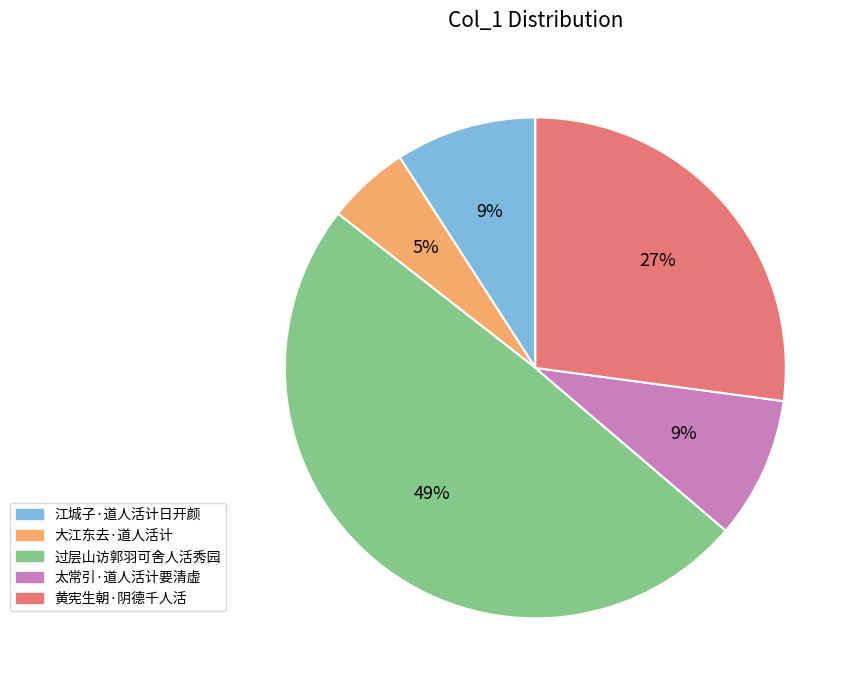

What is the ratio of the value at 过层山访郭羽可舍人活秀园 to the value at 江城子·道人活计日开颜?

5.4